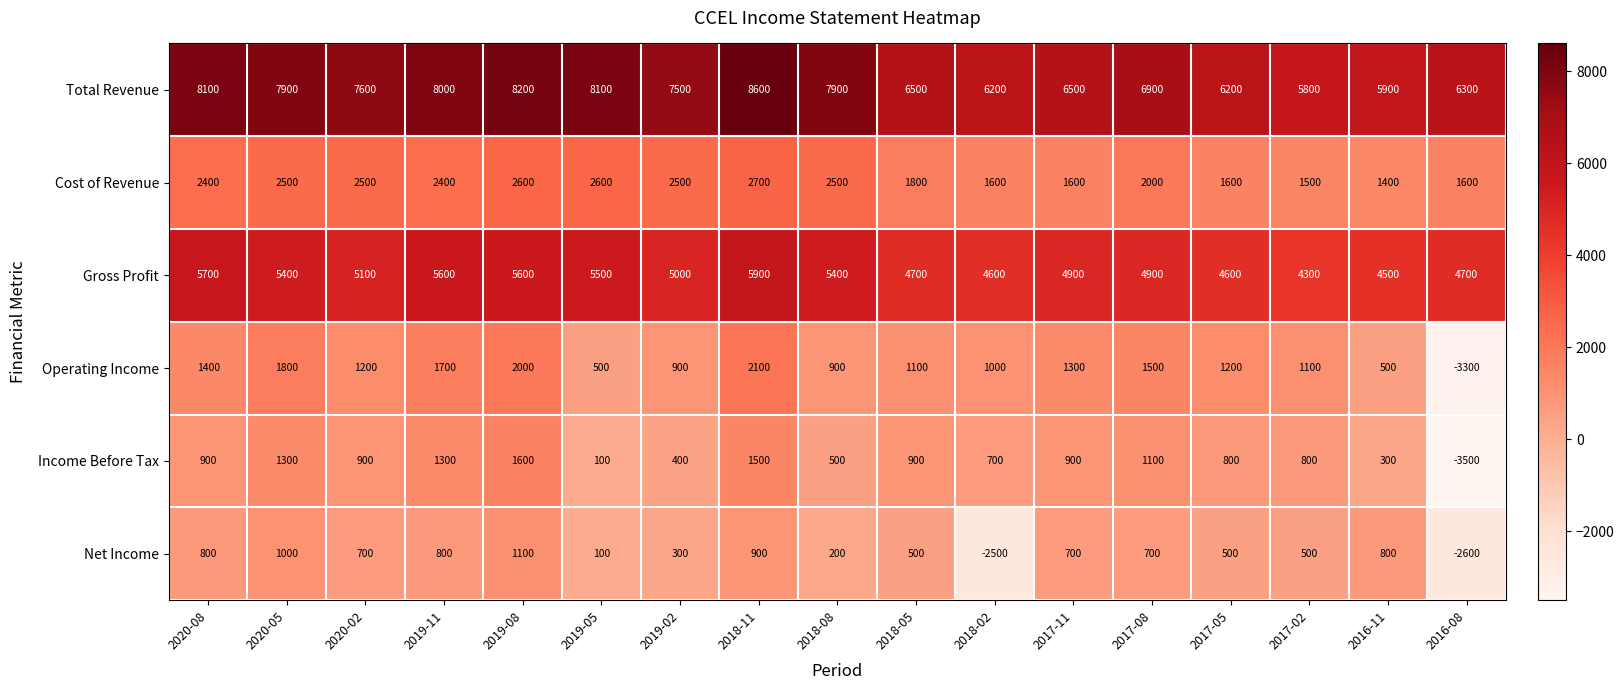

List the series in order of their peak value, lowest first.

Net Income, Income Before Tax, Operating Income, Cost of Revenue, Gross Profit, Total Revenue